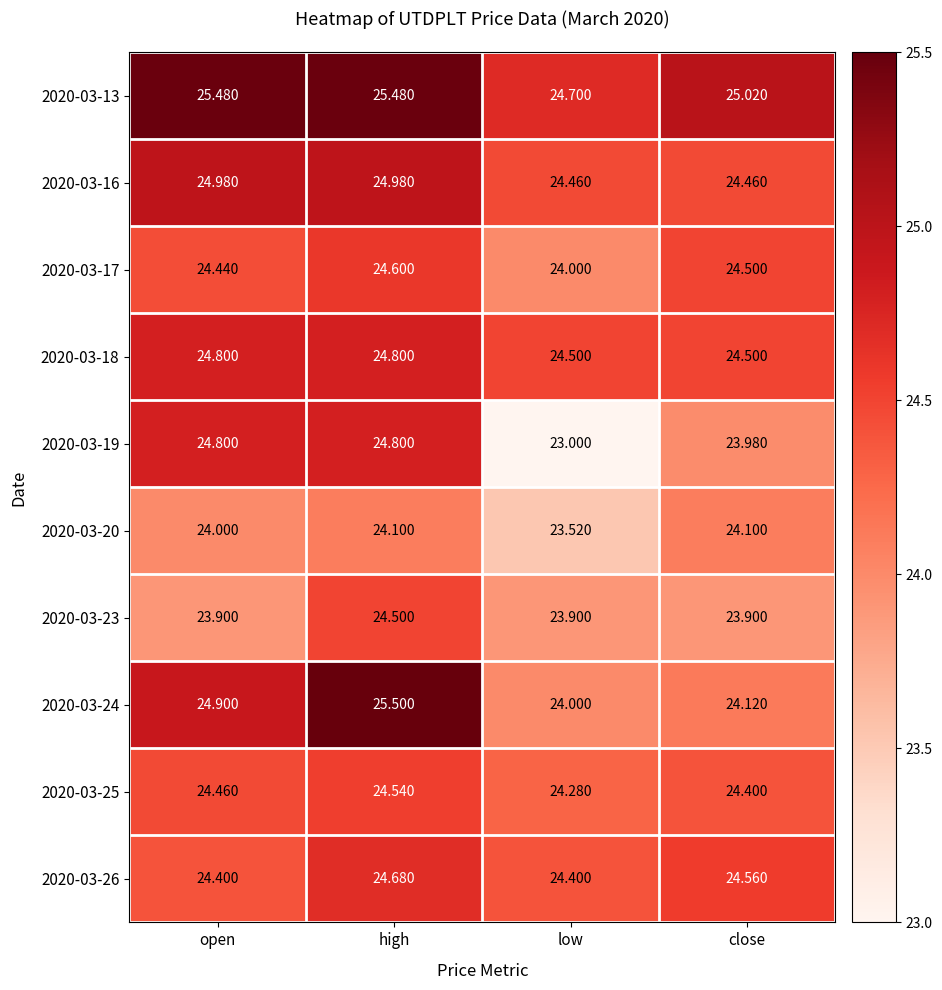

Which label corresponds to the largest value in the chart?

high